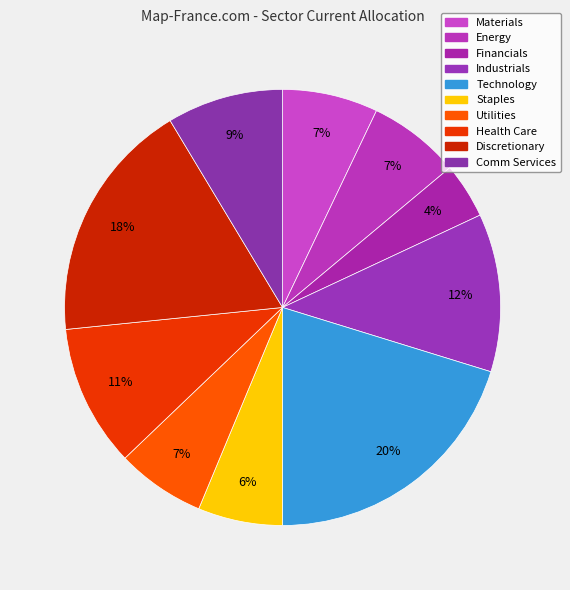

To the nearest percent, what is the average slice percentage?

10%